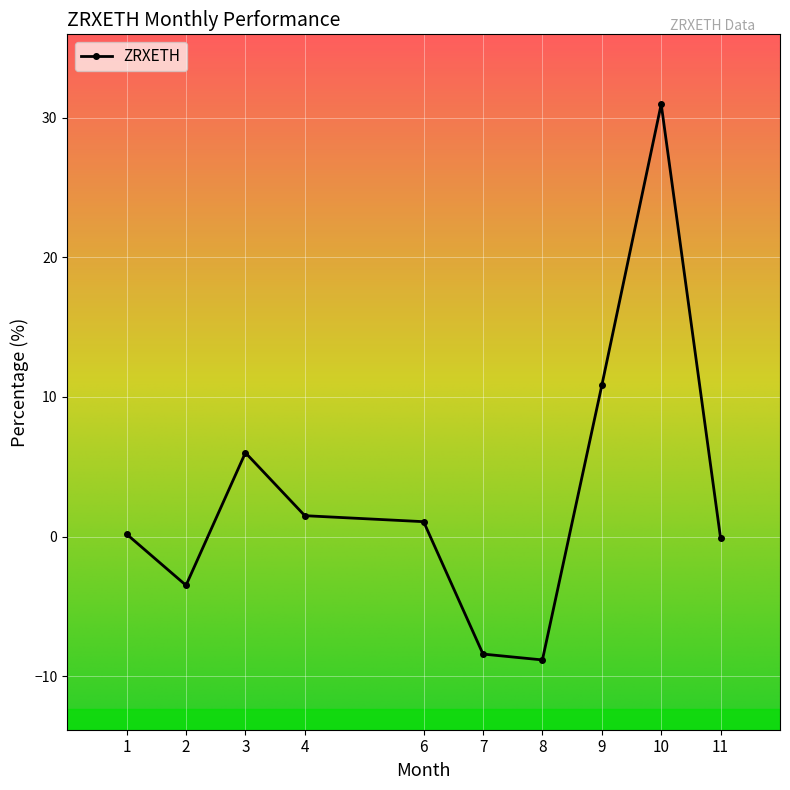

Count the number of data series in this chart.

1